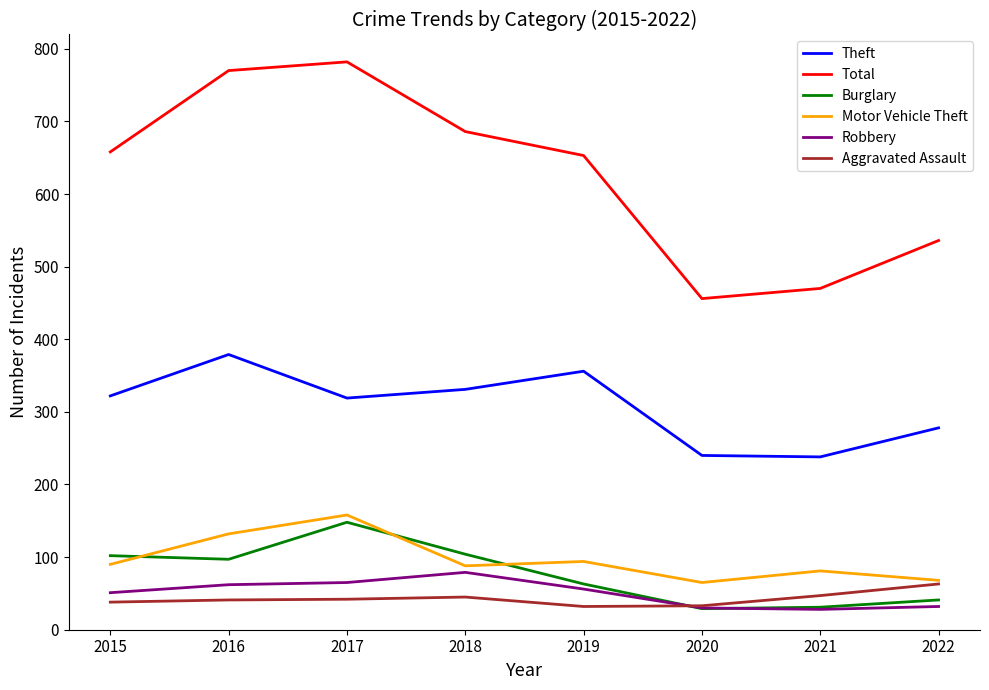

How many categories are shown in the chart?

8